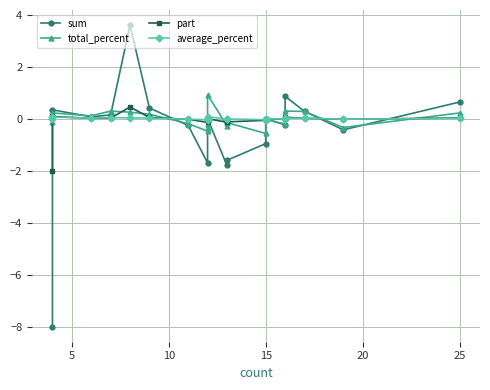

True or false: total_percent has a value of 0.4 at 16.

False